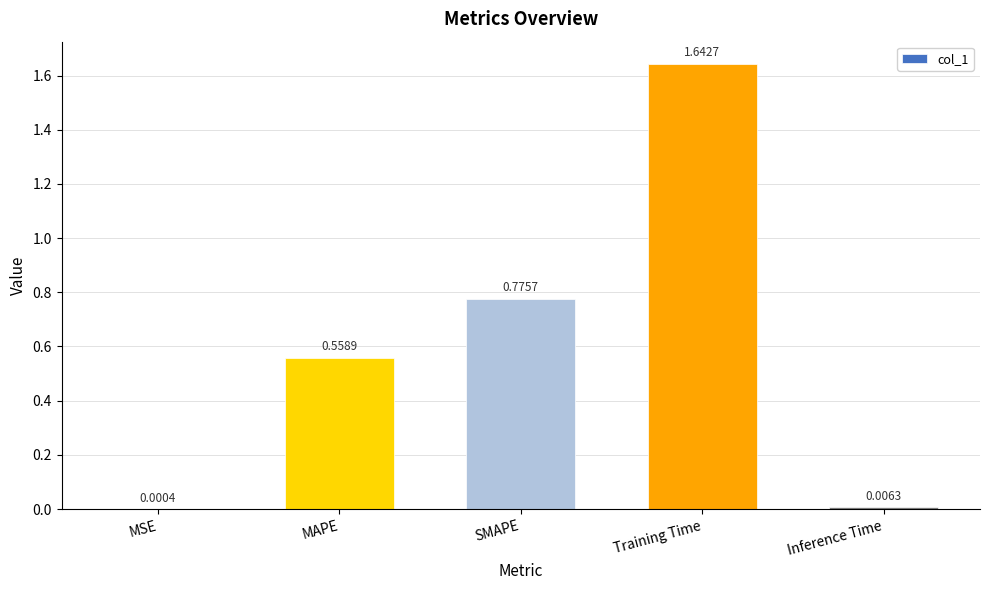

What is the sum of all values?

3.0